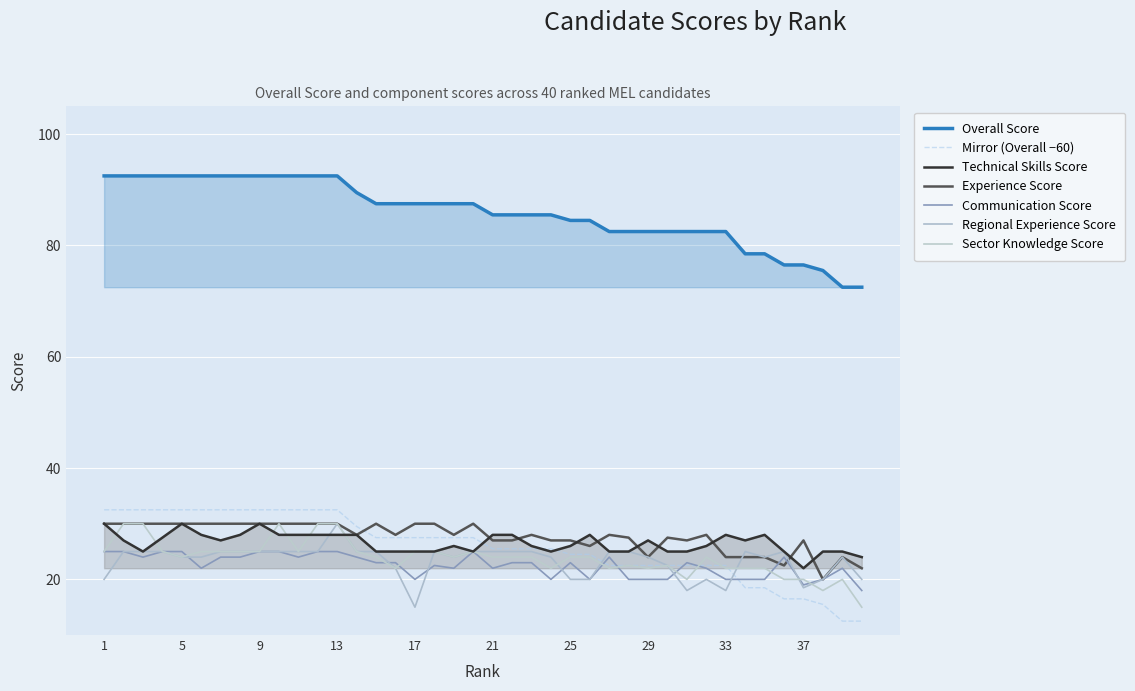

Between 8 and 19, which series saw the biggest shift?

Overall Score